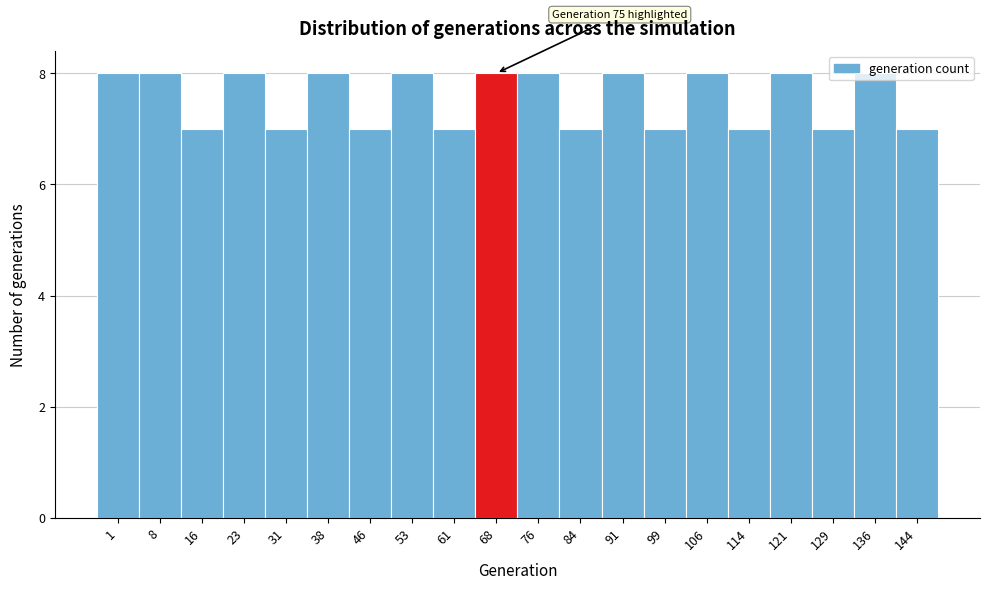

Approximately how many times larger is the value at 1 compared to 76?

1.0